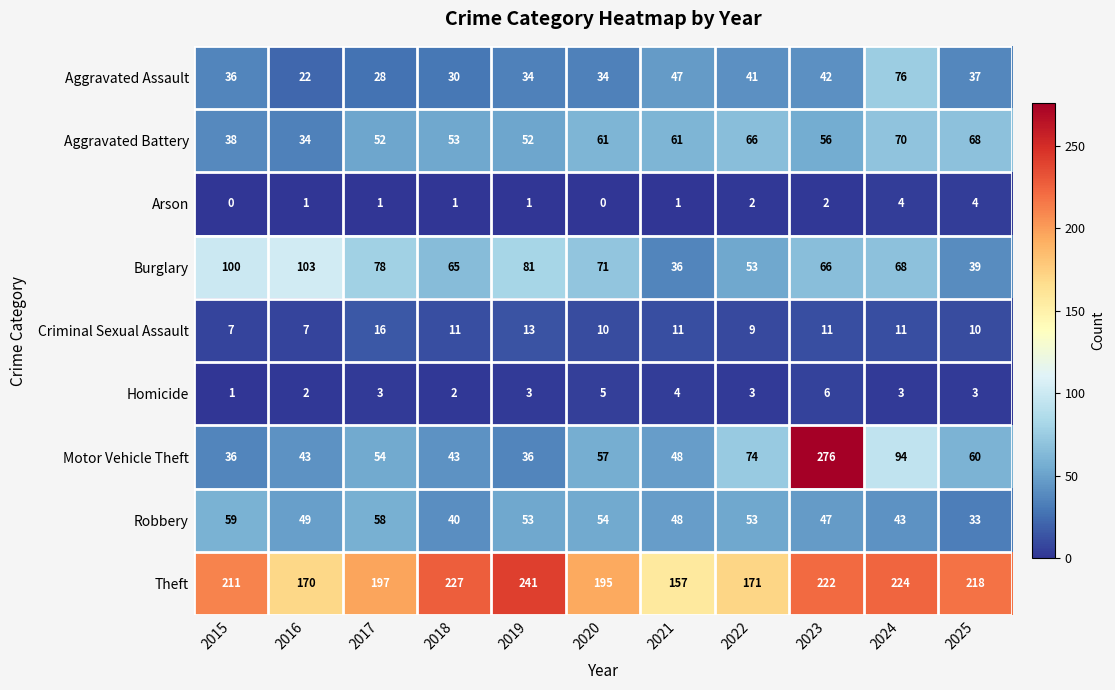

Count the number of categories in the chart.

11